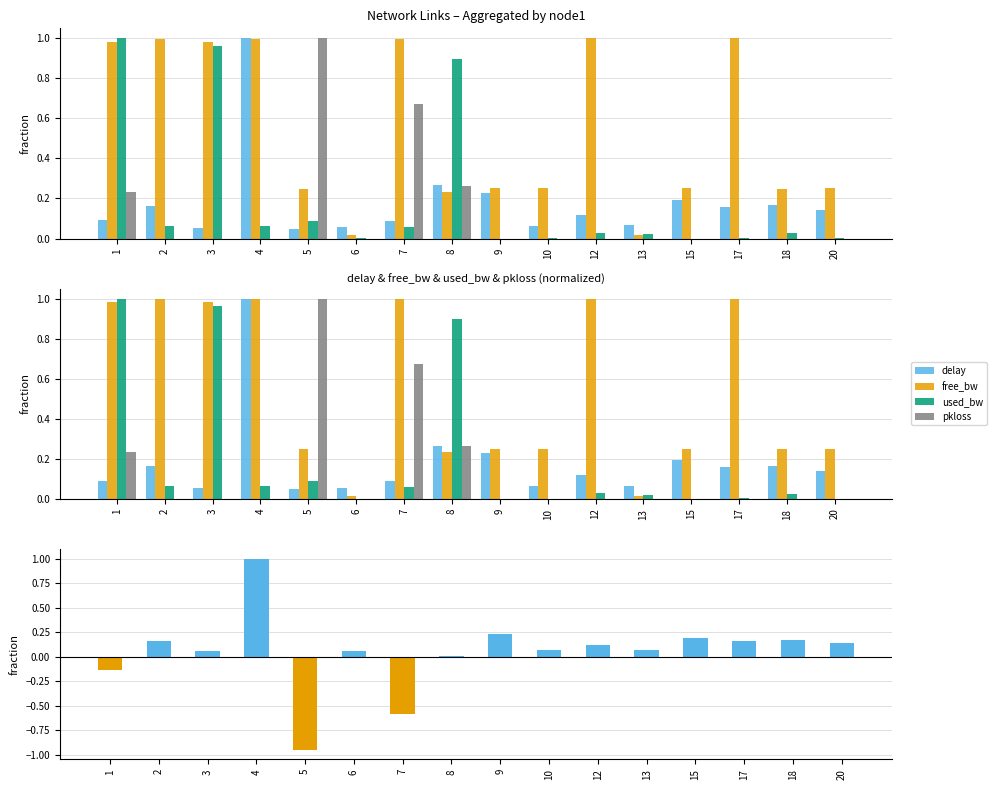

What is the difference between the maximum and minimum values in the delay series?

1.0